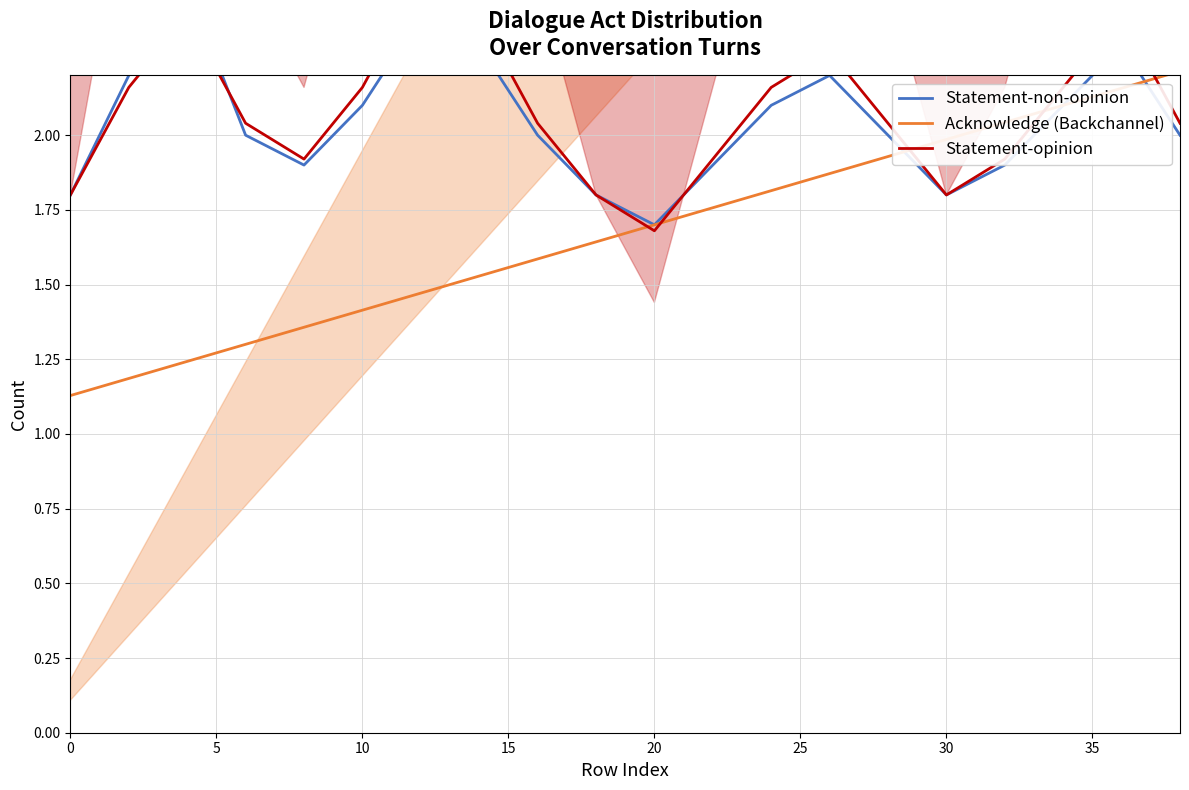

How many interior local valleys does the Statement-opinion series have?

3